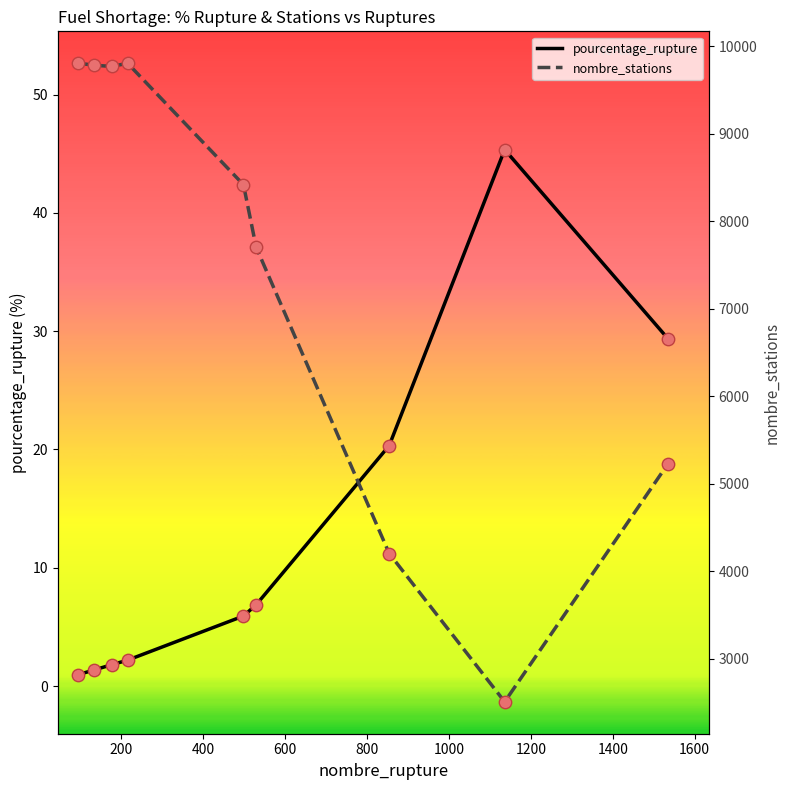

Is the value of pourcentage_rupture at 1400 greater than the value of nombre_stations at 1000?

No